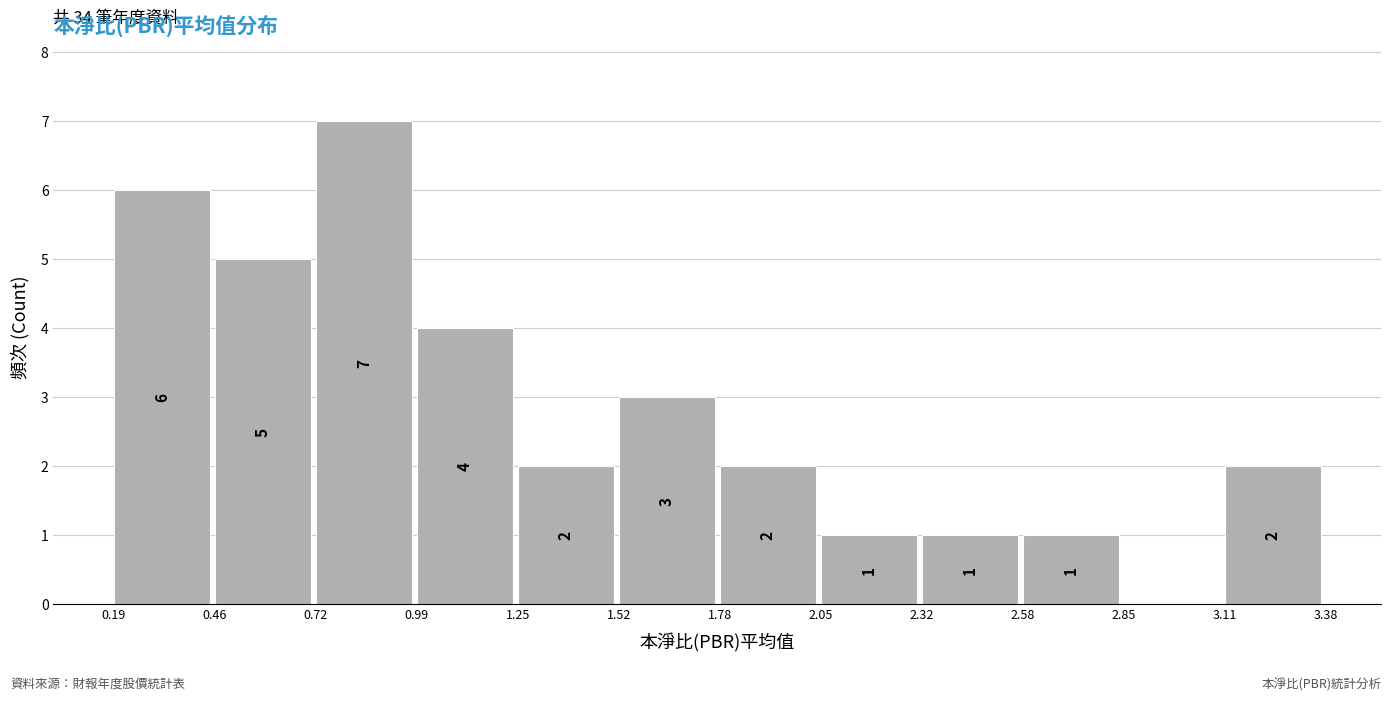

Over which range of the x-axis is the bar tallest?

0.72 to 0.99